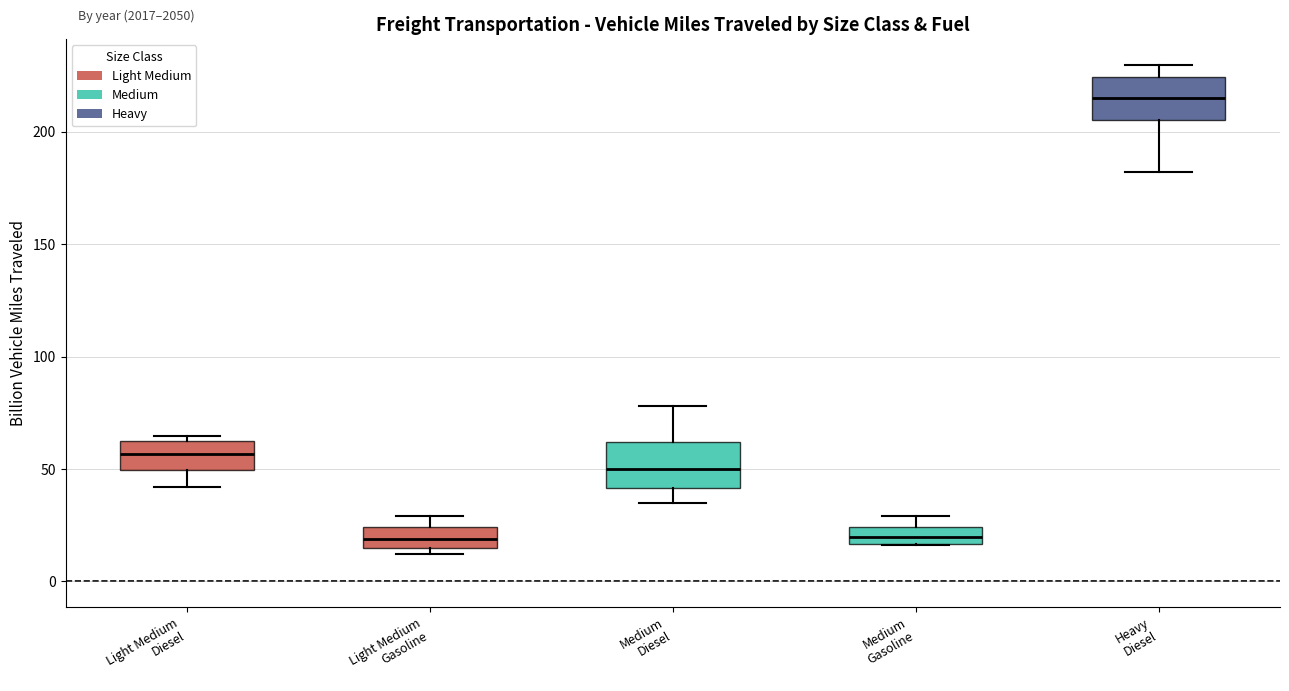

Which box has the highest median line?

Heavy Diesel